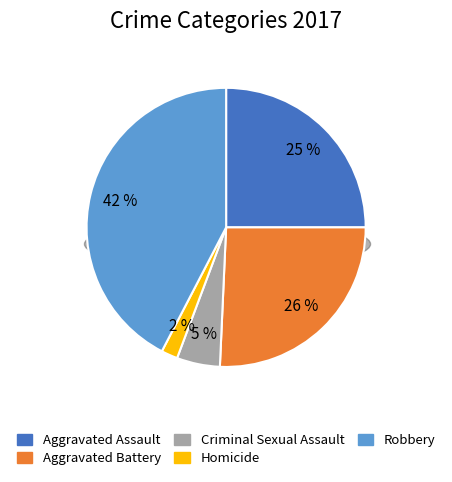

Rank the categories by value from highest to lowest.

Robbery, Aggravated Battery, Aggravated Assault, Criminal Sexual Assault, Homicide